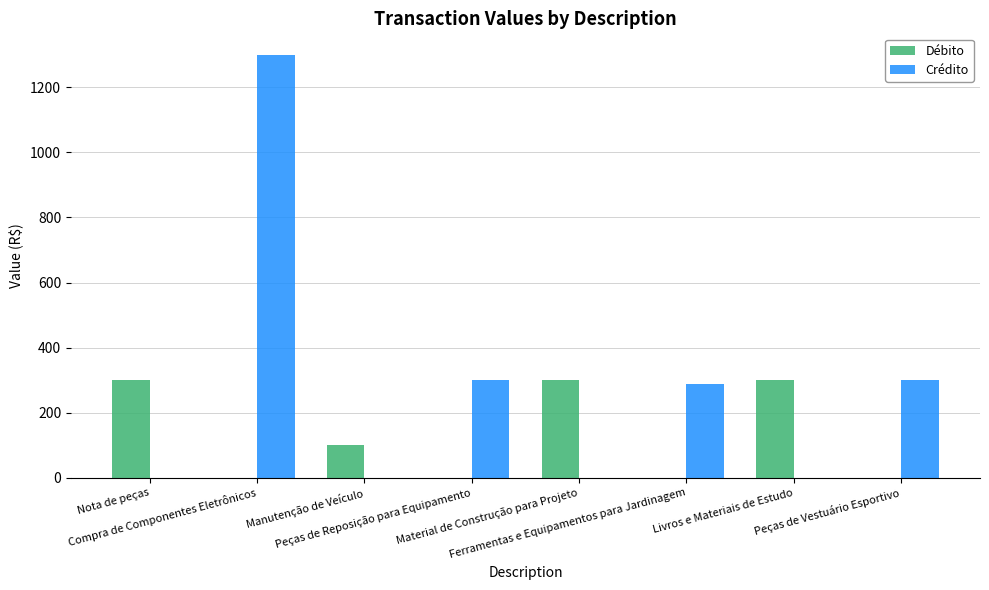

What is the spread (max minus min) of values at Compra de Componentes Eletrônicos?

1300.3